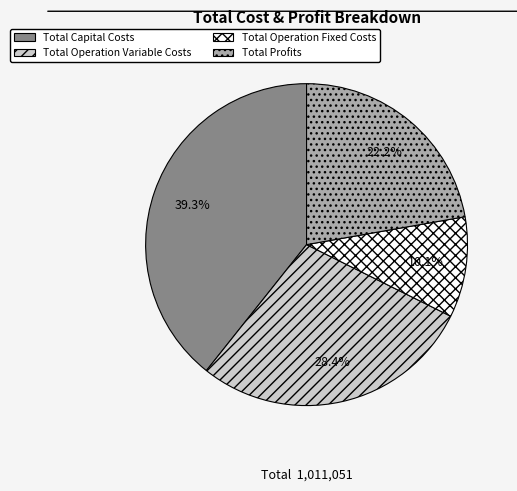

Rank the categories by value from highest to lowest.

Total Capital Costs, Total Operation Variable Costs, Total Profits, Total Operation Fixed Costs